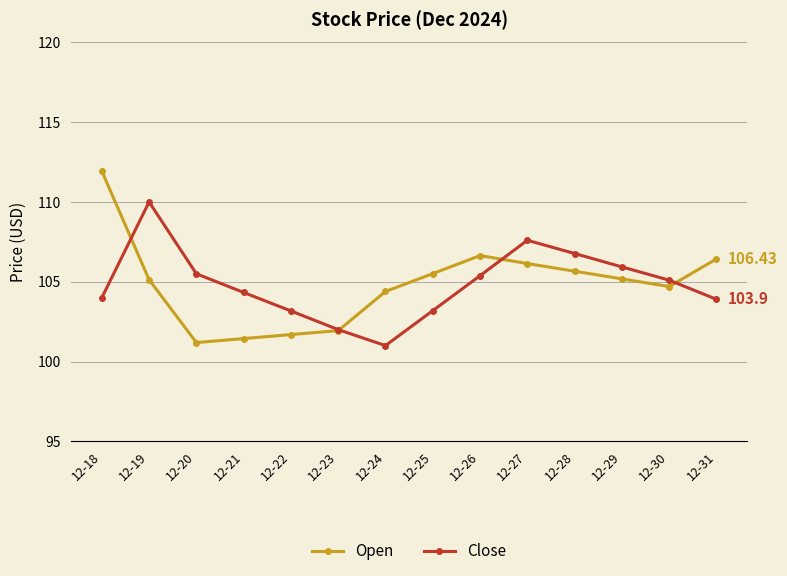

List the series in order of their peak value, highest first.

Open, Close